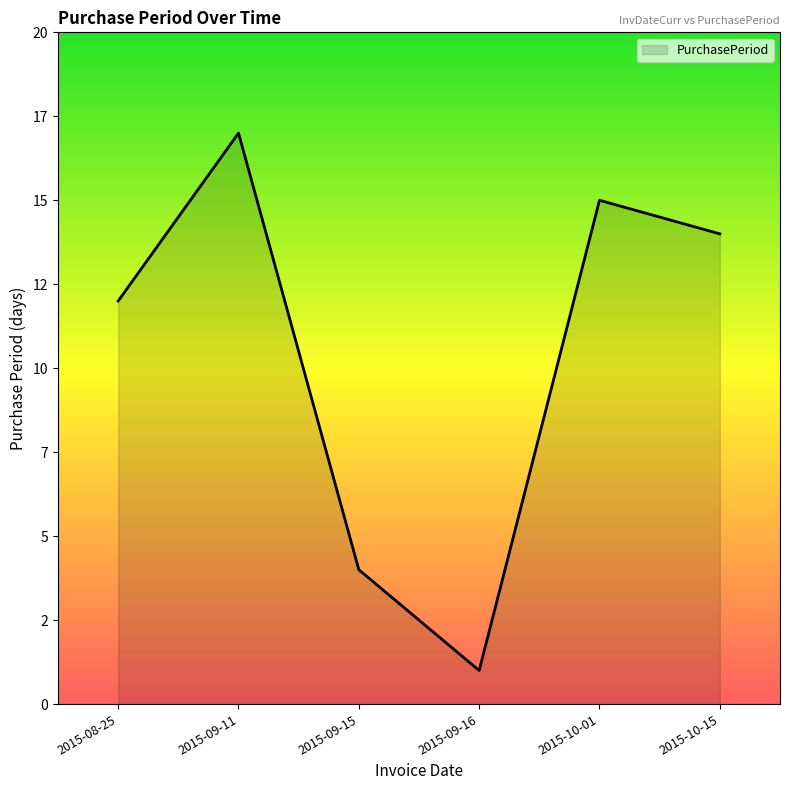

Which has a higher value, 2015-08-25 or 2015-09-16?

2015-08-25